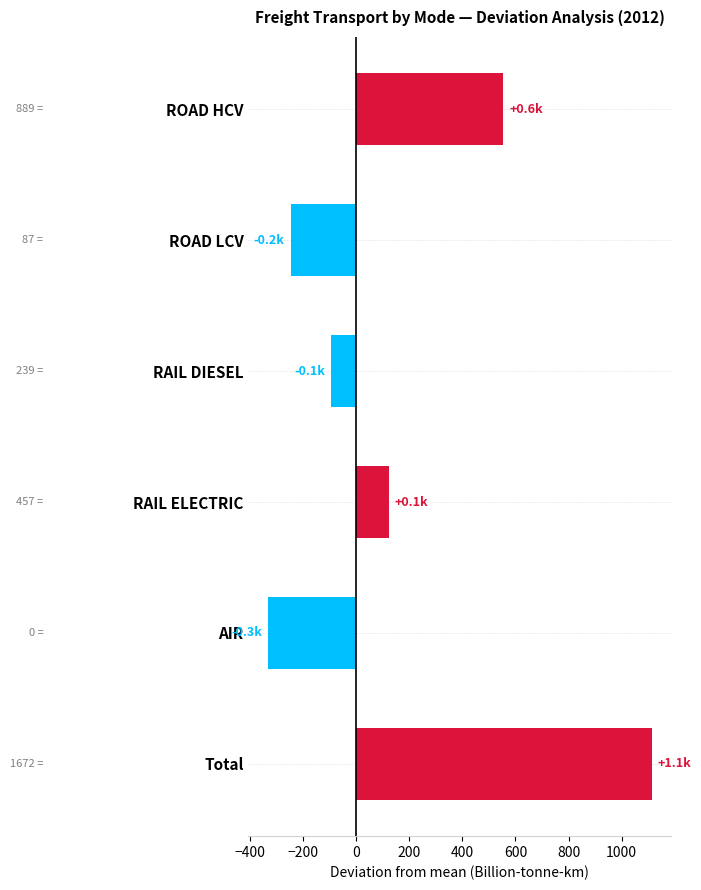

What is the approximate value at ROAD HCV?

554.5